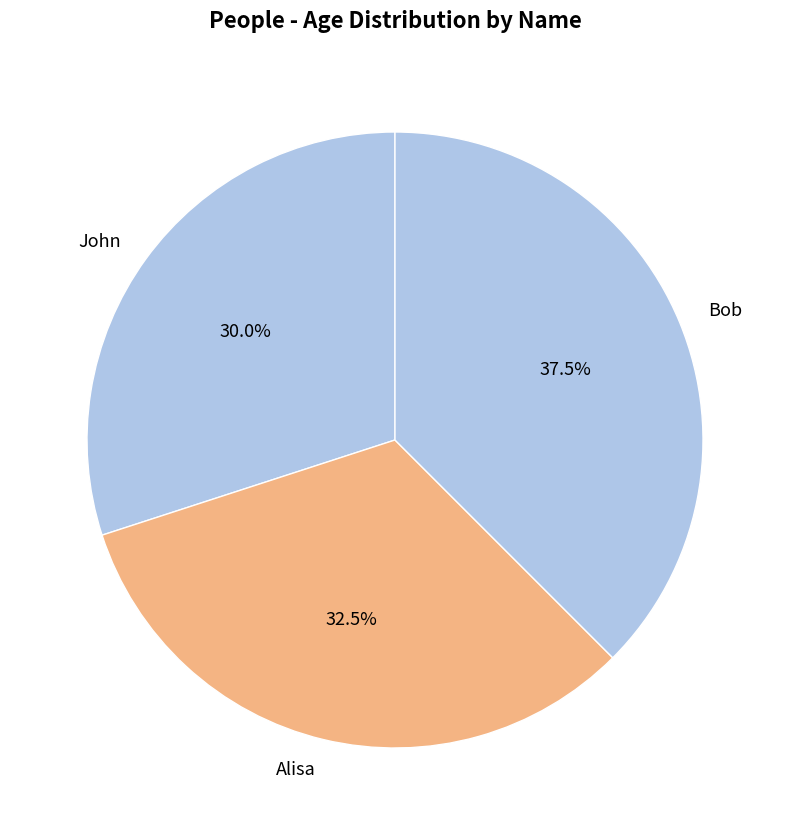

What is the ratio of the value at Alisa to the value at Bob?

0.9